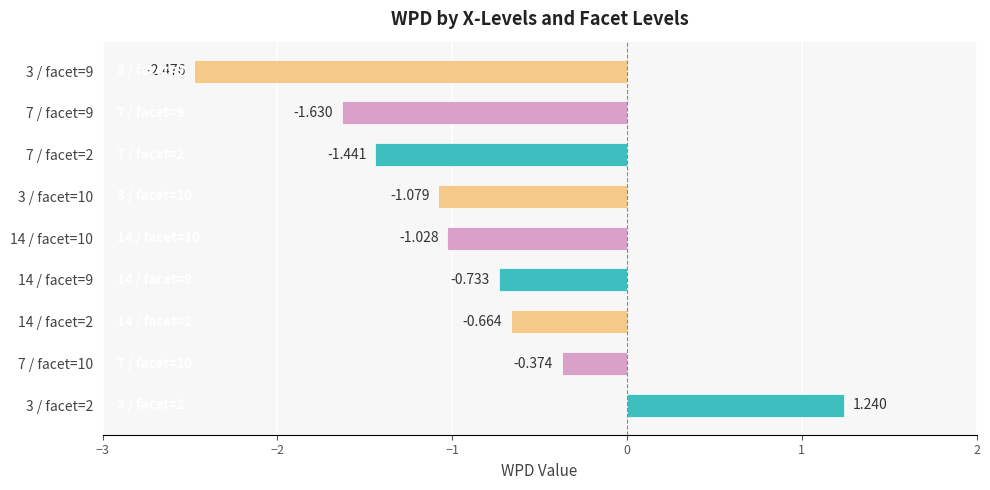

Does the chart contain any negative values?

Yes